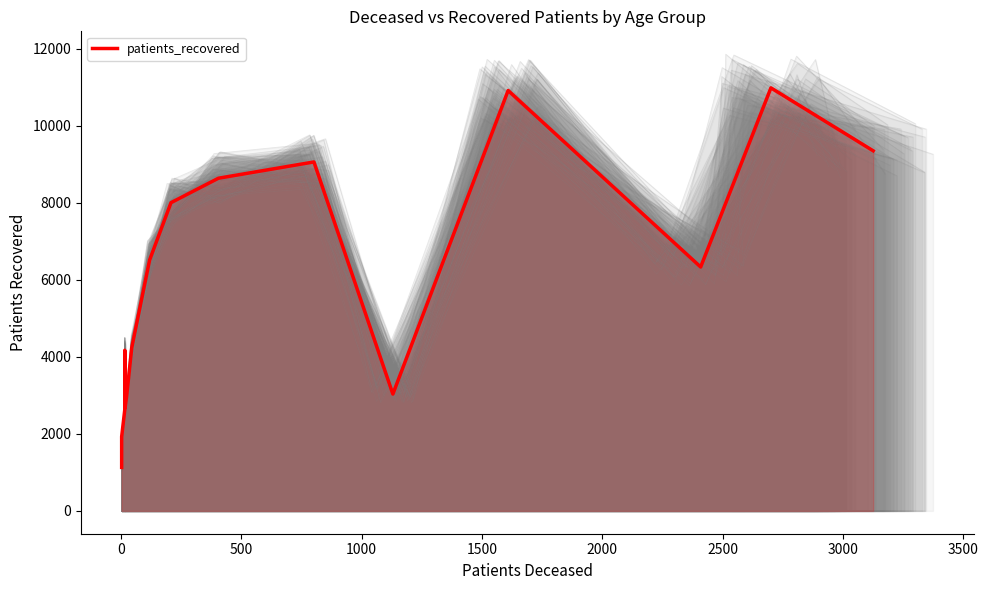

How many values exceed 6335?

7